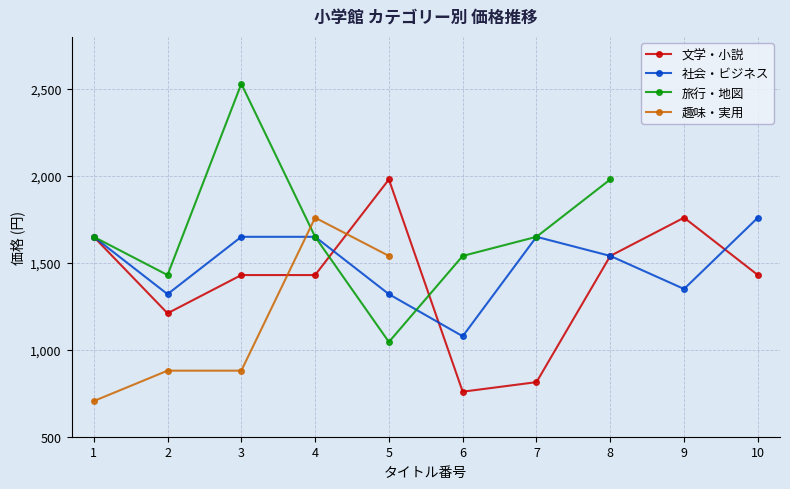

Which series changed the most between 2 and 5?

文学・小説